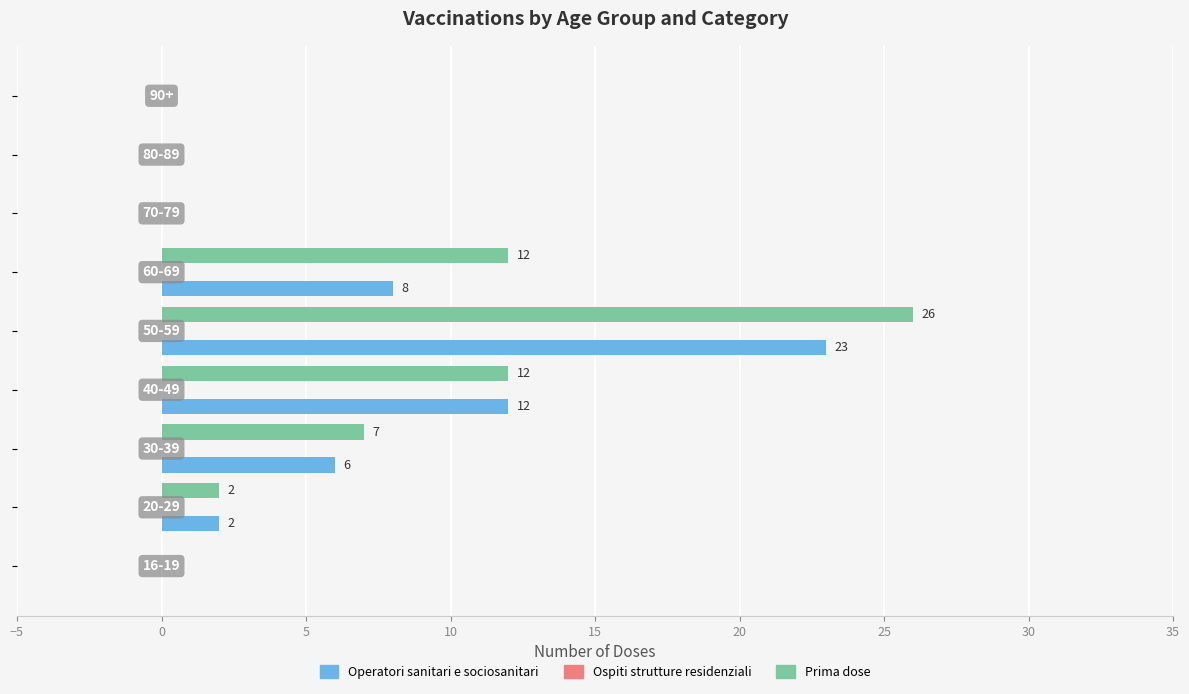

Which series has the largest total across all categories?

Prima dose